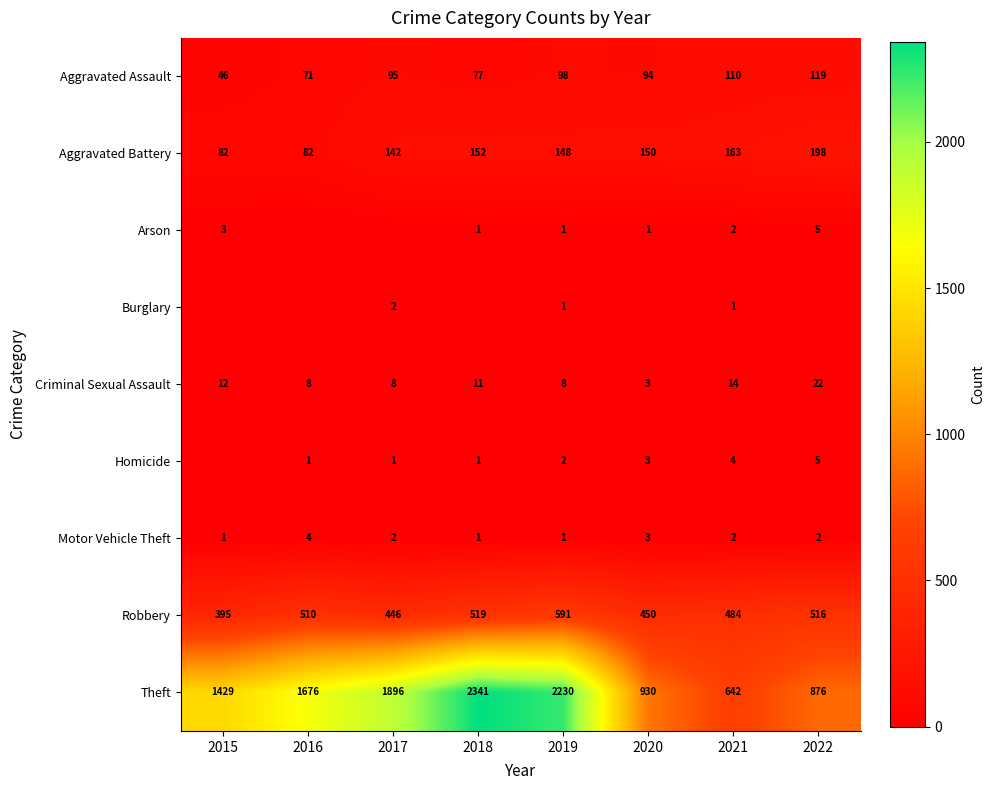

What is the highest value of the Theft series?

2341